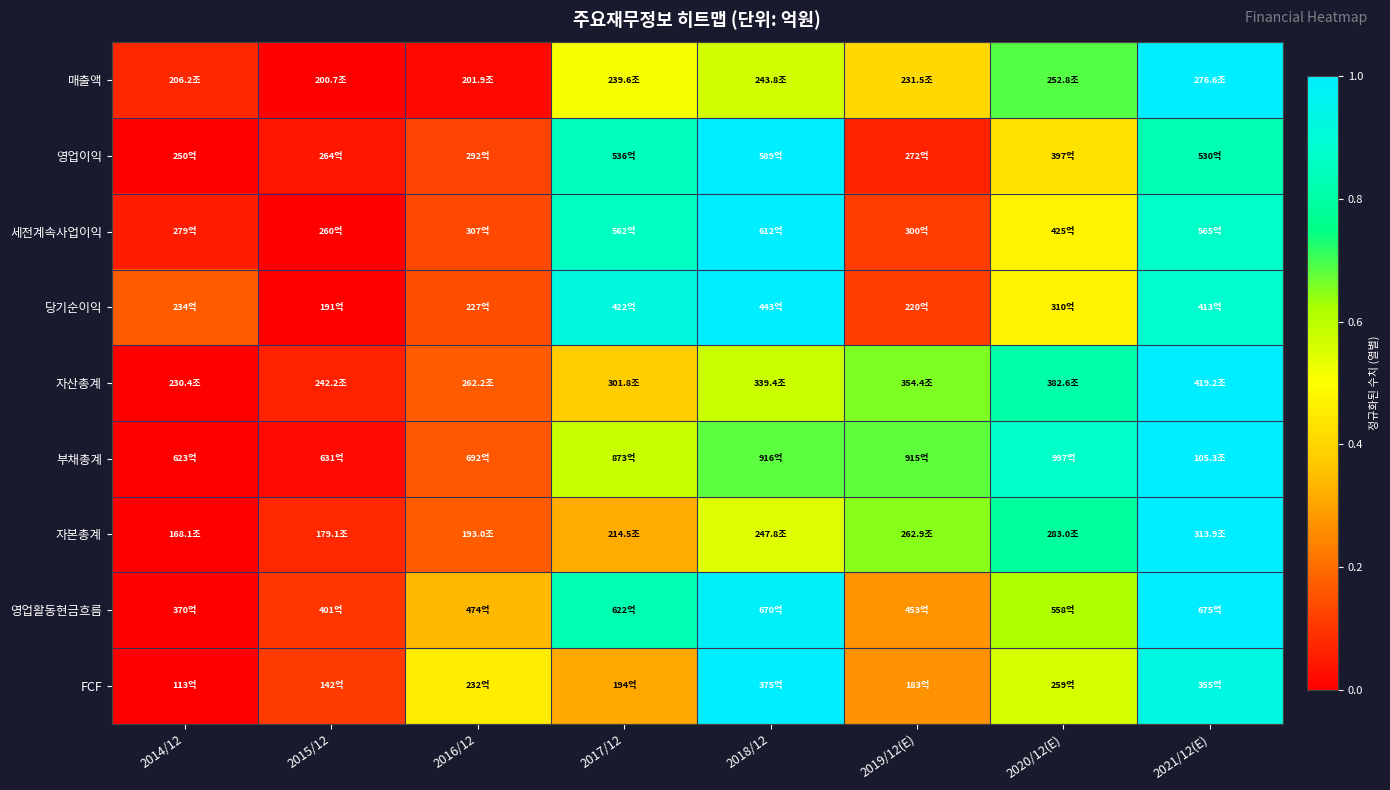

What is the maximum value shown in the chart?

1.0